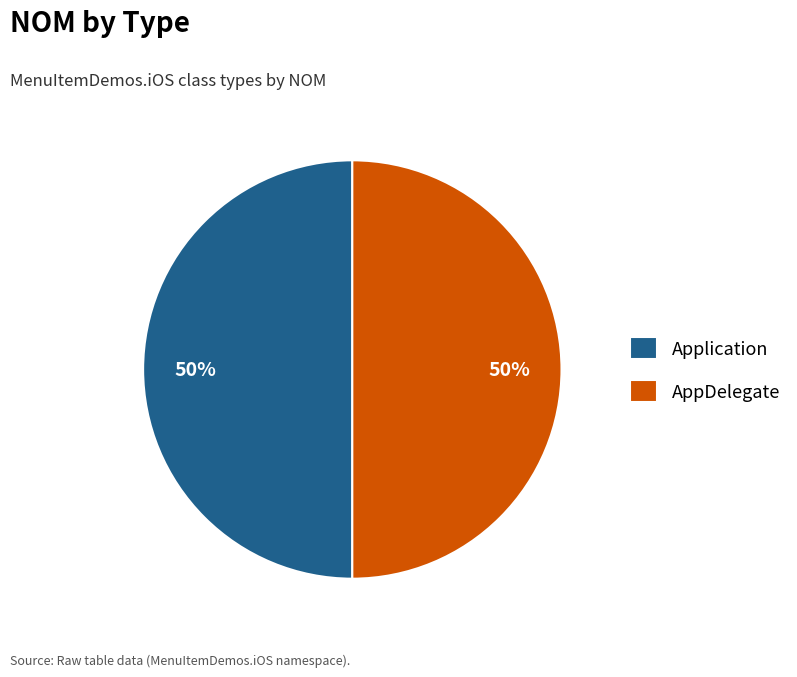

Combined, do Application and AppDelegate account for over 50%?

Yes